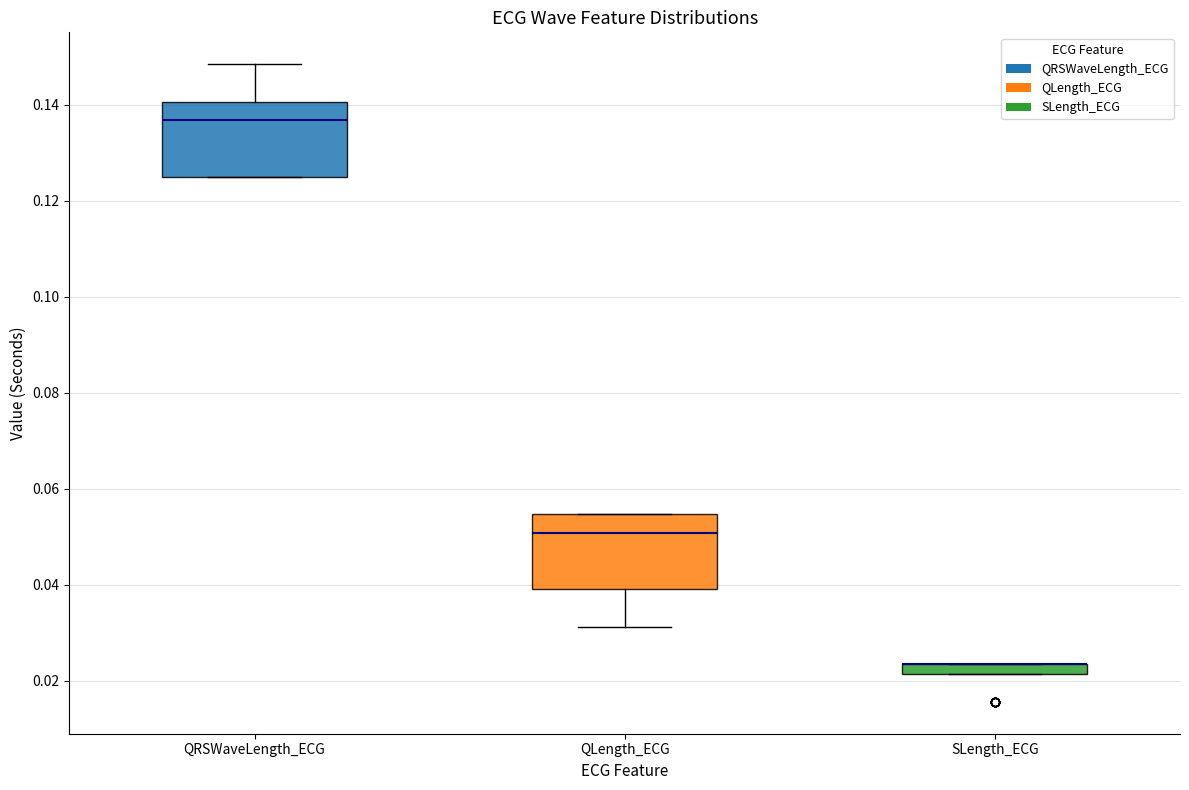

Where is the lower edge of the box for QLength_ECG on the y-axis? The values are not printed on the chart, so give them approximately, as read against the axis.

0.040